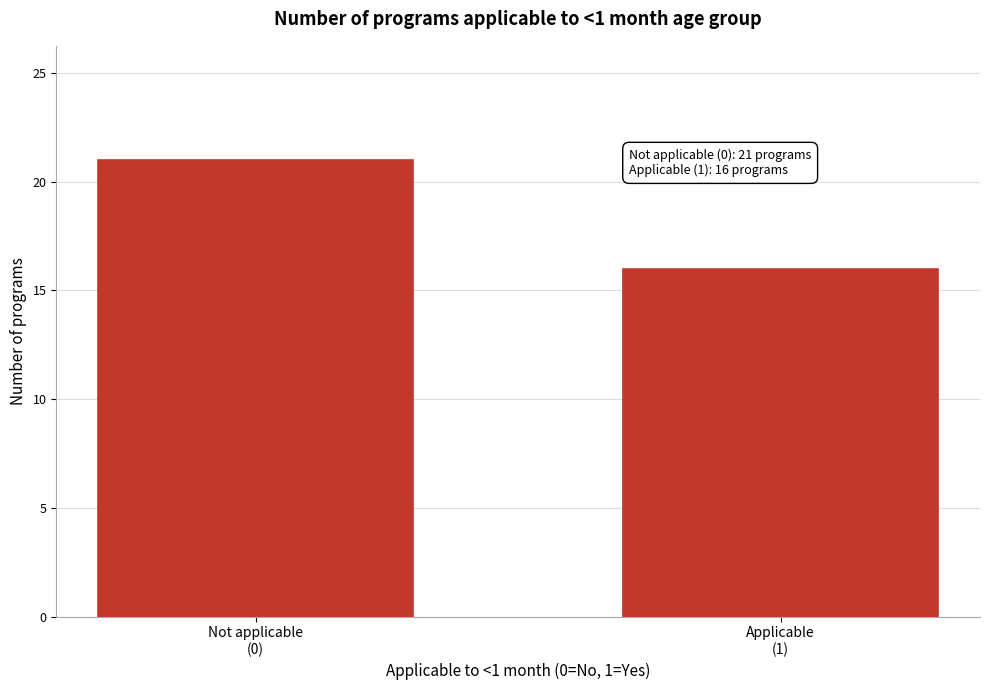

Reading left to right, transcribe all the data shown in this chart.

21	16